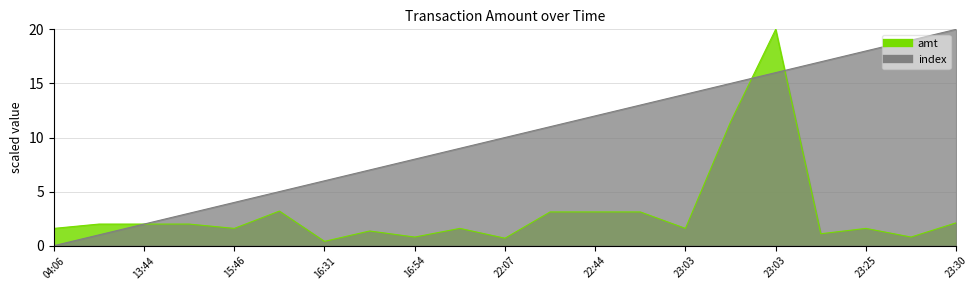

What is the minimum value for amt_scaled?

0.4